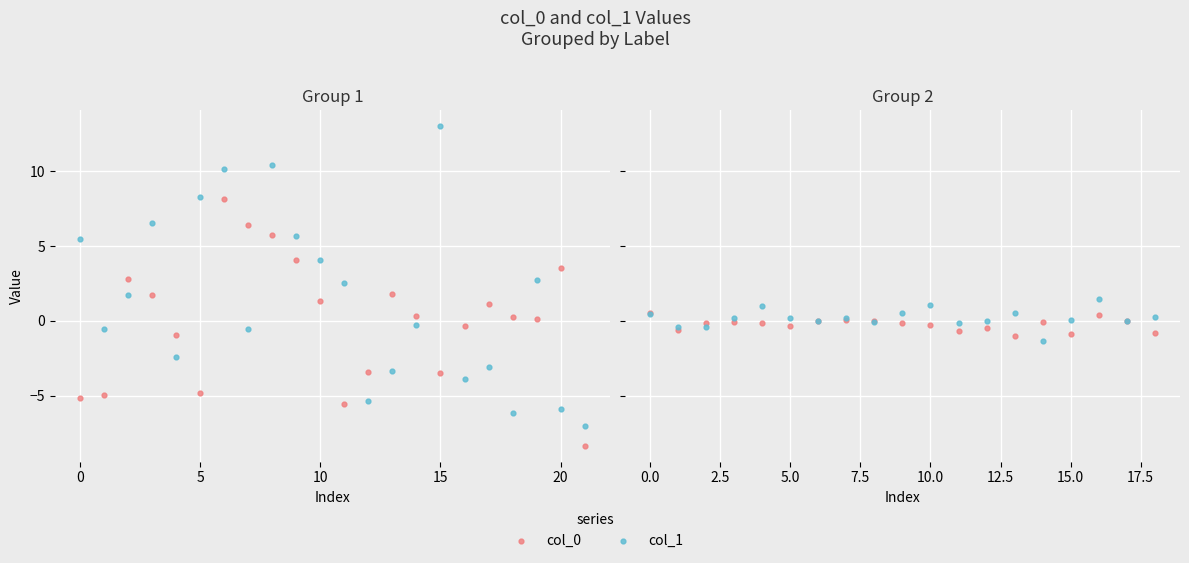

At how many categories does at least one series exceed 0?

11